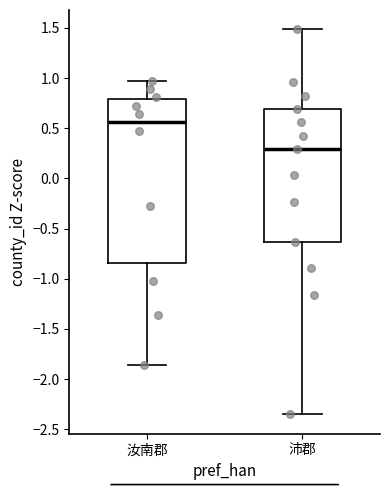

Where does the upper whisker of the box for 汝南郡 end on the y-axis? The values are not printed on the chart, so give them approximately, as read against the axis.

1.00